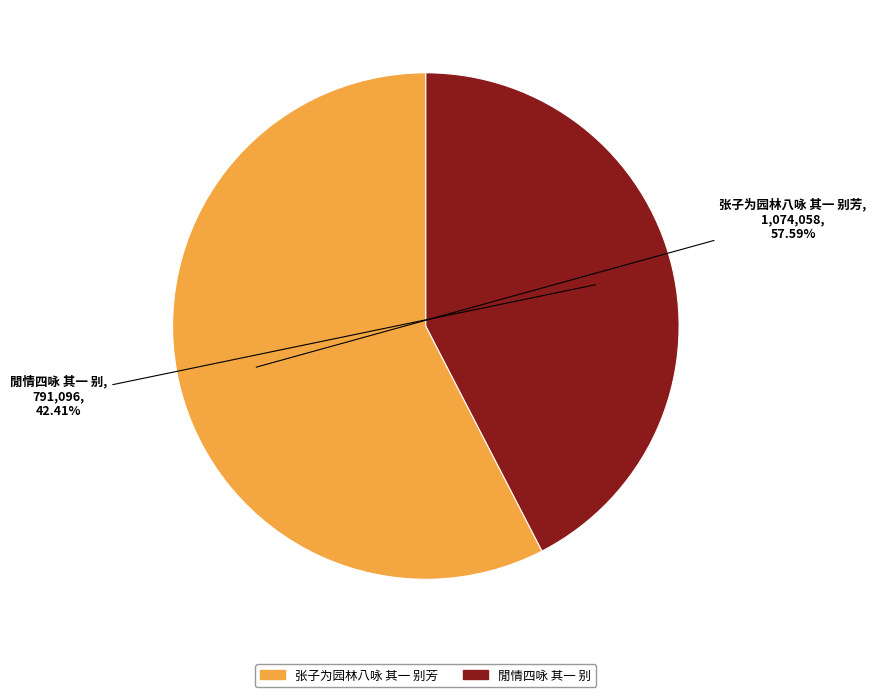

To the nearest percent, what is the average slice percentage?

50%